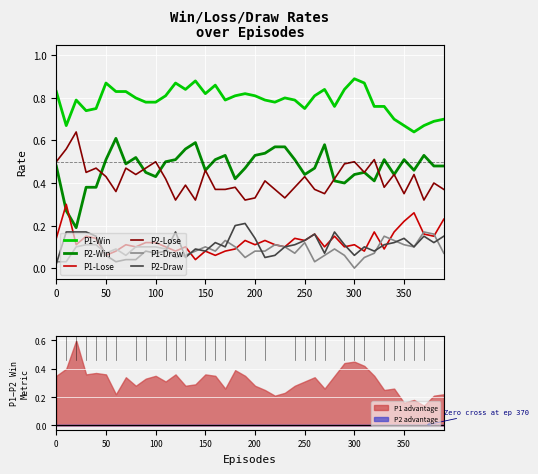

The value of P2-Lose at 150 is 0.2. True or false?

False